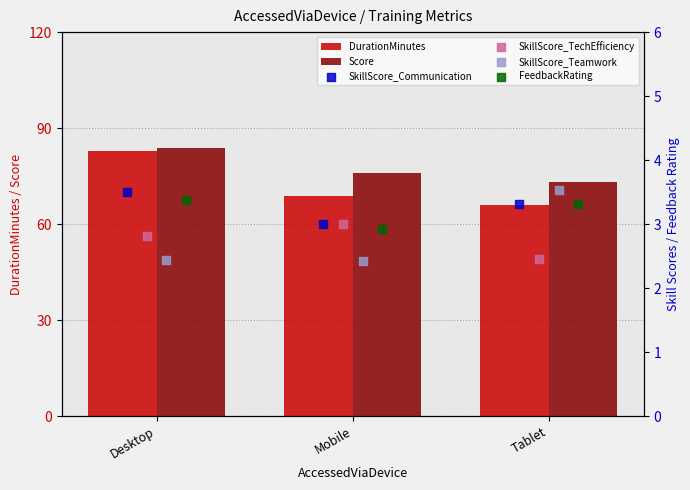

Which series reaches the maximum Y coordinate?

Score